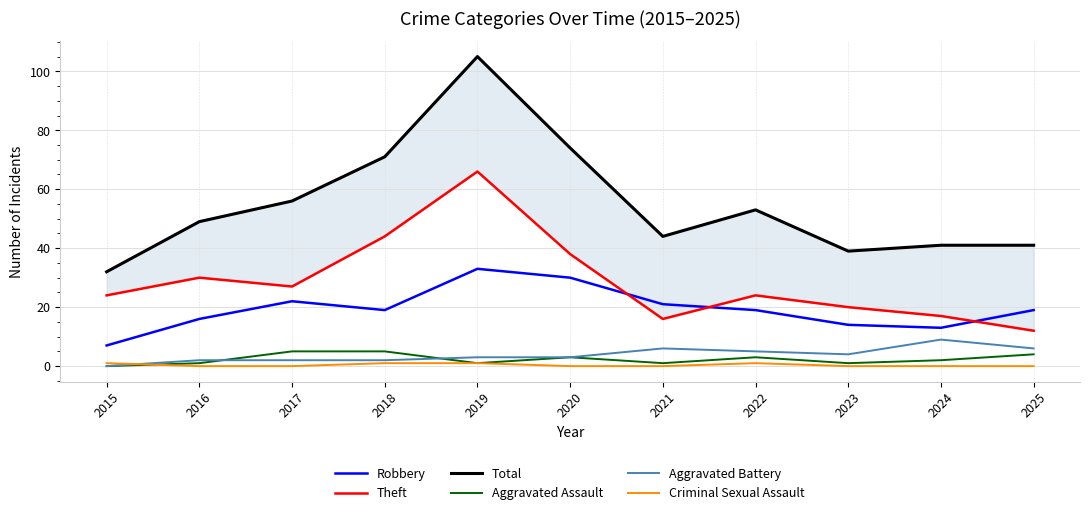

What is the difference between the maximum and second lowest values in the Criminal Sexual Assault series?

1